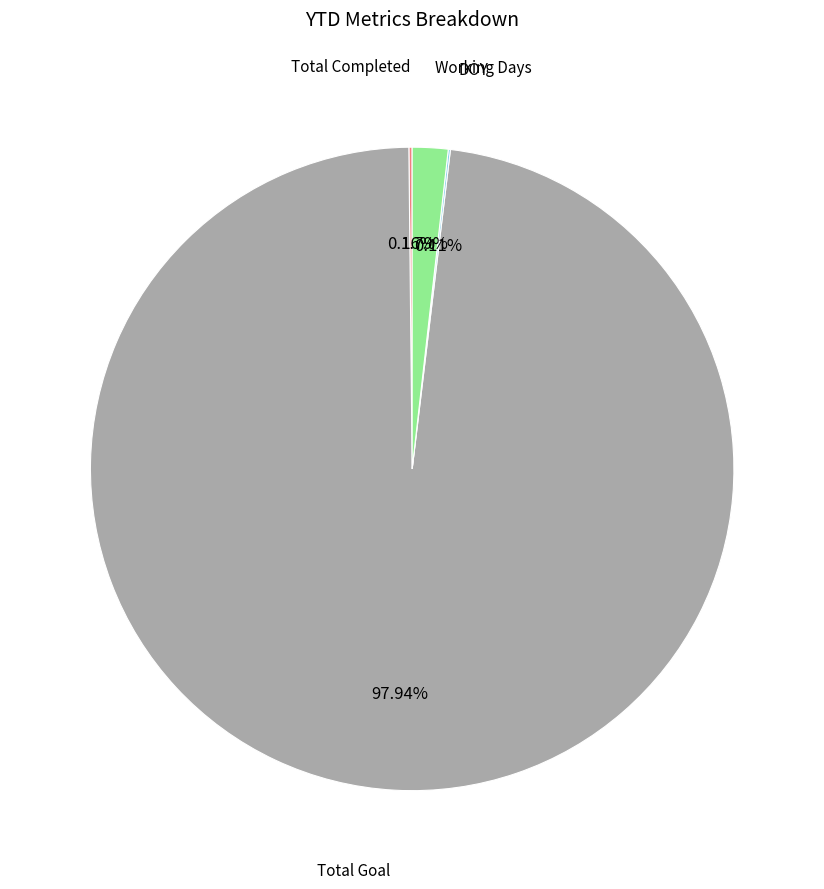

Is there a majority slice in this chart?

Yes